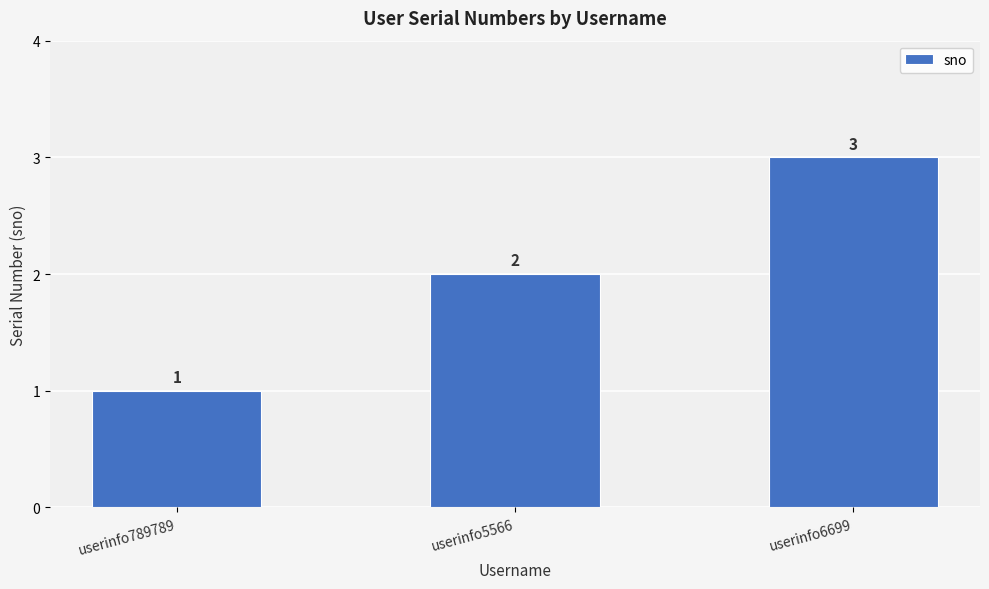

Approximately how many times larger is the value at userinfo789789 compared to userinfo6699?

0.3